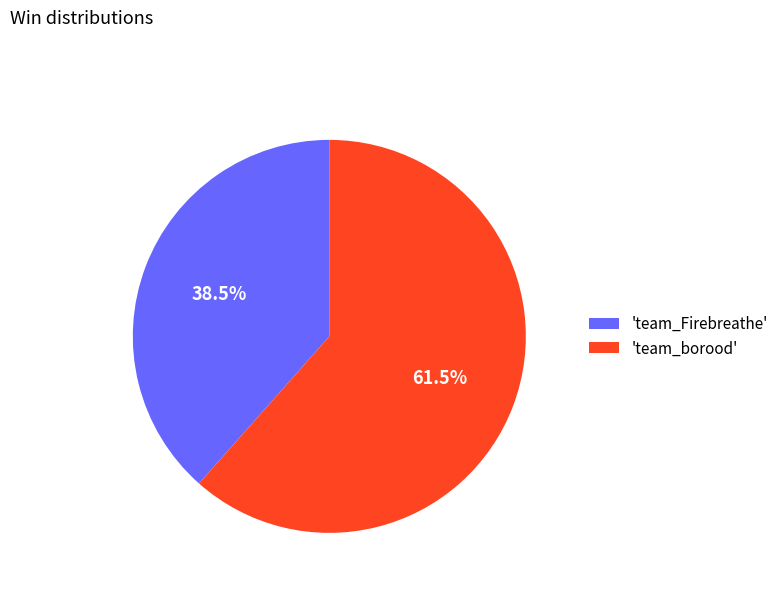

How many segments does this pie chart have?

2